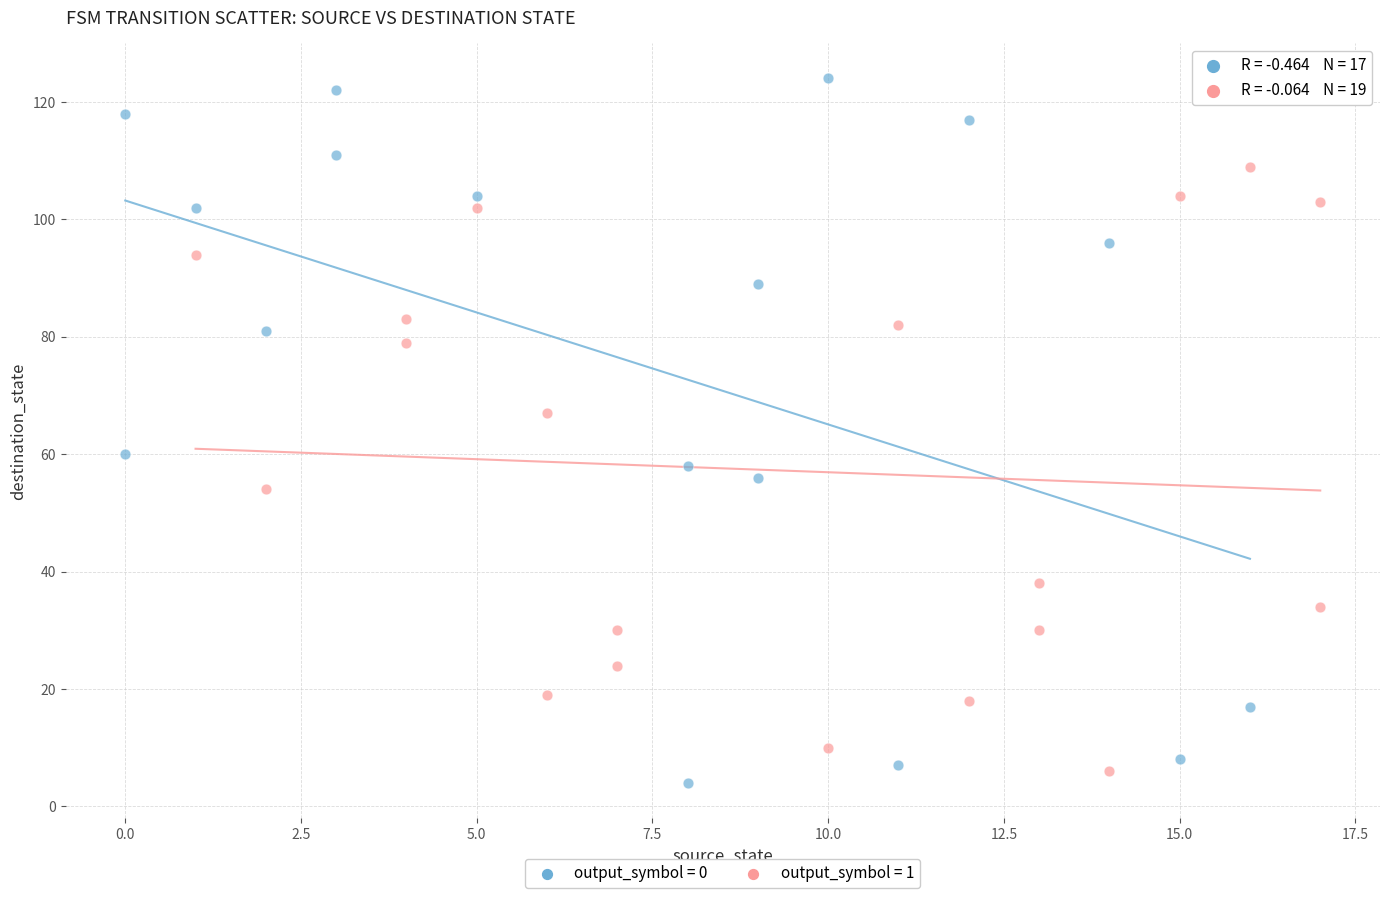

What are all the series names shown in the legend?

output_symbol = 0, output_symbol = 1